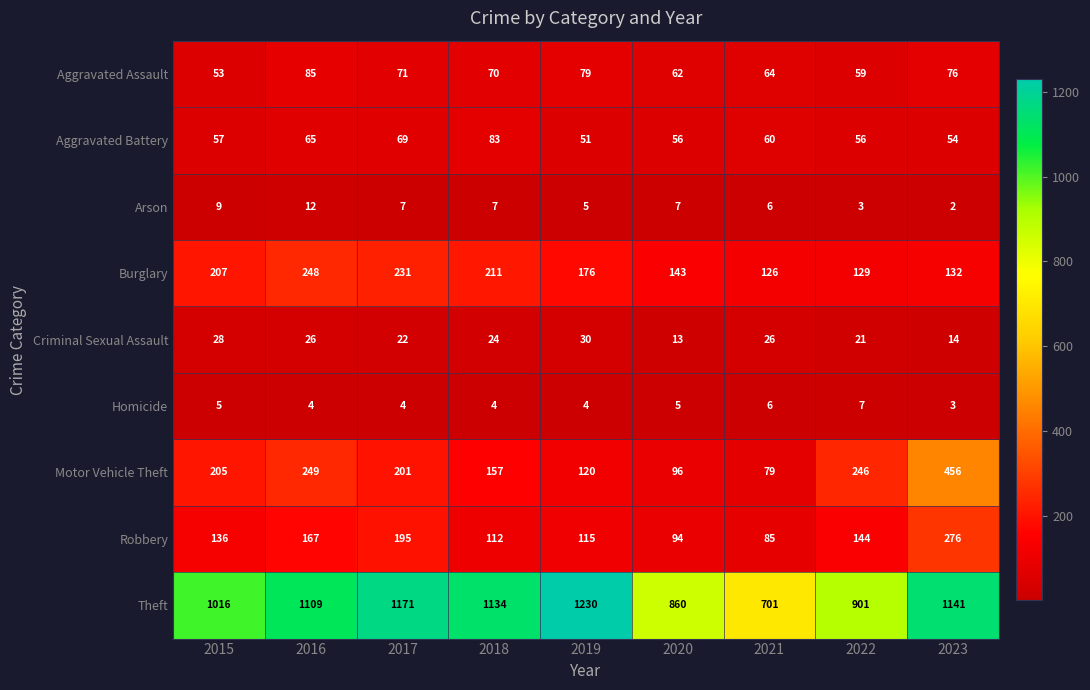

At which category is the sum across all series the highest?

2023